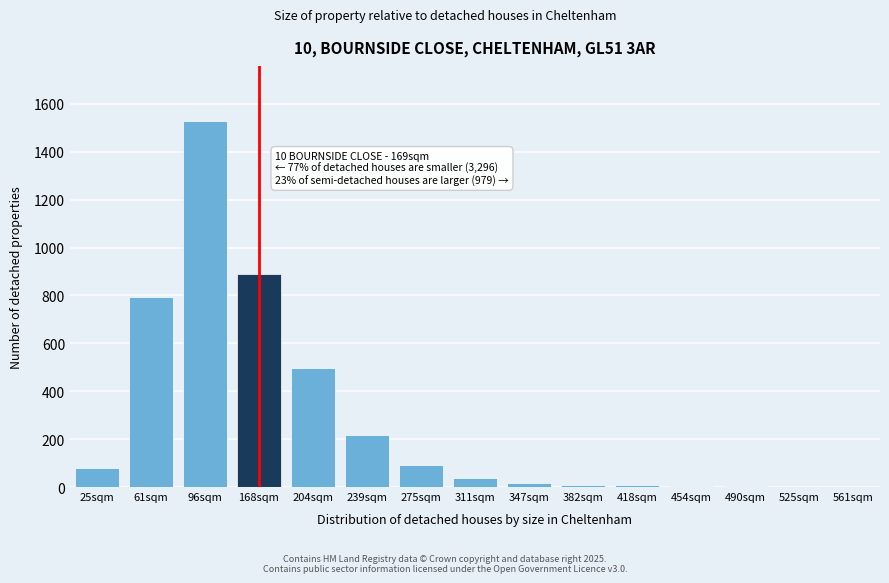

Is it true that the value at 239sqm is 218?

True